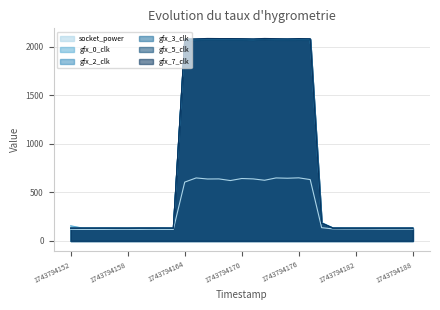

Reading right to left, transcribe all the data shown in this chart.

socket_power: 1743794188=122	1743794187=122	1743794186=122	1743794184=122	1743794183=123	1743794182=123	1743794181=123	1743794180=124	1743794178=137	1743794177=632	1743794176=650	1743794175=646	1743794174=649	1743794173=625	1743794171=639	1743794170=643	1743794169=622	1743794168=639	1743794167=638	1743794166=649	1743794164=606	1743794163=119	1743794162=119	1743794161=120	1743794160=119	1743794158=120	1743794157=120	1743794156=119	1743794155=119	1743794154=119	1743794152=120
gfx_0_clk: 1743794188=132	1743794187=132	1743794186=132	1743794184=132	1743794183=132	1743794182=132	1743794181=133	1743794180=135	1743794178=190	1743794177=2078	1743794176=2080	1743794175=2079	1743794174=2079	1743794173=2081	1743794171=2078	1743794170=2080	1743794169=2080	1743794168=2081	1743794167=2081	1743794166=2078	1743794164=2072	1743794163=132	1743794162=132	1743794161=132	1743794160=132	1743794158=132	1743794157=132	1743794156=134	1743794155=133	1743794154=134	1743794152=156
gfx_2_clk: 1743794188=131	1743794187=131	1743794186=131	1743794184=131	1743794183=131	1743794182=131	1743794181=131	1743794180=131	1743794178=182	1743794177=2077	1743794176=2076	1743794175=2077	1743794174=2076	1743794173=2079	1743794171=2073	1743794170=2076	1743794169=2075	1743794168=2077	1743794167=2076	1743794166=2074	1743794164=2064	1743794163=131	1743794162=131	1743794161=131	1743794160=131	1743794158=131	1743794157=131	1743794156=131	1743794155=131	1743794154=131	1743794152=131
gfx_3_clk: 1743794188=132	1743794187=132	1743794186=132	1743794184=132	1743794183=132	1743794182=132	1743794181=132	1743794180=132	1743794178=183	1743794177=2077	1743794176=2077	1743794175=2076	1743794174=2075	1743794173=2080	1743794171=2073	1743794170=2076	1743794169=2076	1743794168=2077	1743794167=2078	1743794166=2076	1743794164=2066	1743794163=132	1743794162=132	1743794161=132	1743794160=132	1743794158=132	1743794157=132	1743794156=132	1743794155=132	1743794154=132	1743794152=132
gfx_5_clk: 1743794188=132	1743794187=132	1743794186=132	1743794184=132	1743794183=132	1743794182=132	1743794181=132	1743794180=132	1743794178=182	1743794177=2069	1743794176=2070	1743794175=2069	1743794174=2069	1743794173=2074	1743794171=2068	1743794170=2070	1743794169=2070	1743794168=2070	1743794167=2071	1743794166=2069	1743794164=2062	1743794163=132	1743794162=132	1743794161=132	1743794160=132	1743794158=131	1743794157=132	1743794156=132	1743794155=132	1743794154=132	1743794152=132
gfx_7_clk: 1743794188=132	1743794187=132	1743794186=132	1743794184=132	1743794183=132	1743794182=132	1743794181=132	1743794180=132	1743794178=184	1743794177=2082	1743794176=2084	1743794175=2081	1743794174=2083	1743794173=2085	1743794171=2081	1743794170=2083	1743794169=2084	1743794168=2084	1743794167=2085	1743794166=2081	1743794164=2080	1743794163=132	1743794162=133	1743794161=133	1743794160=133	1743794158=132	1743794157=132	1743794156=132	1743794155=132	1743794154=132	1743794152=132